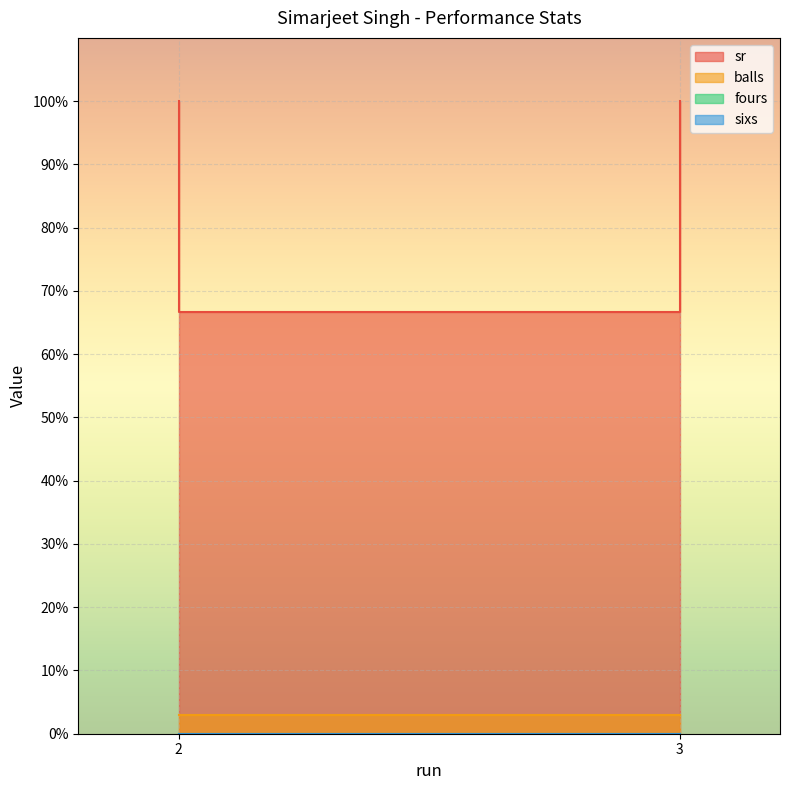

How many lines are shown in the chart?

4